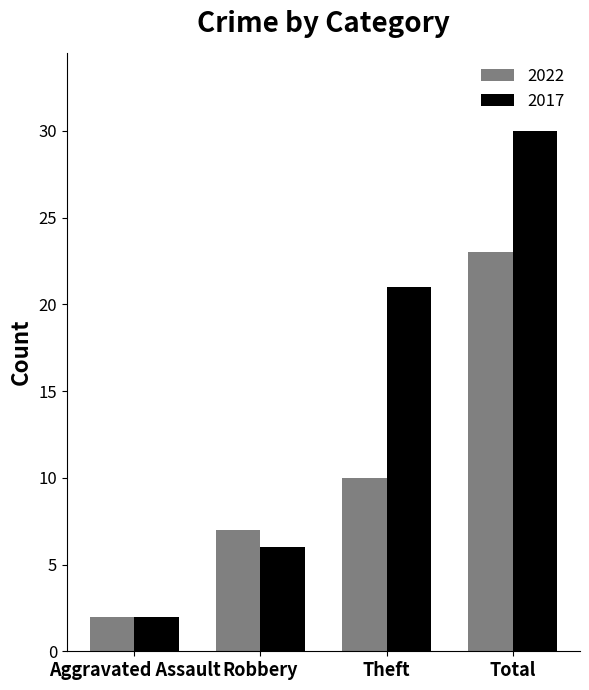

How many bars are there in total?

8